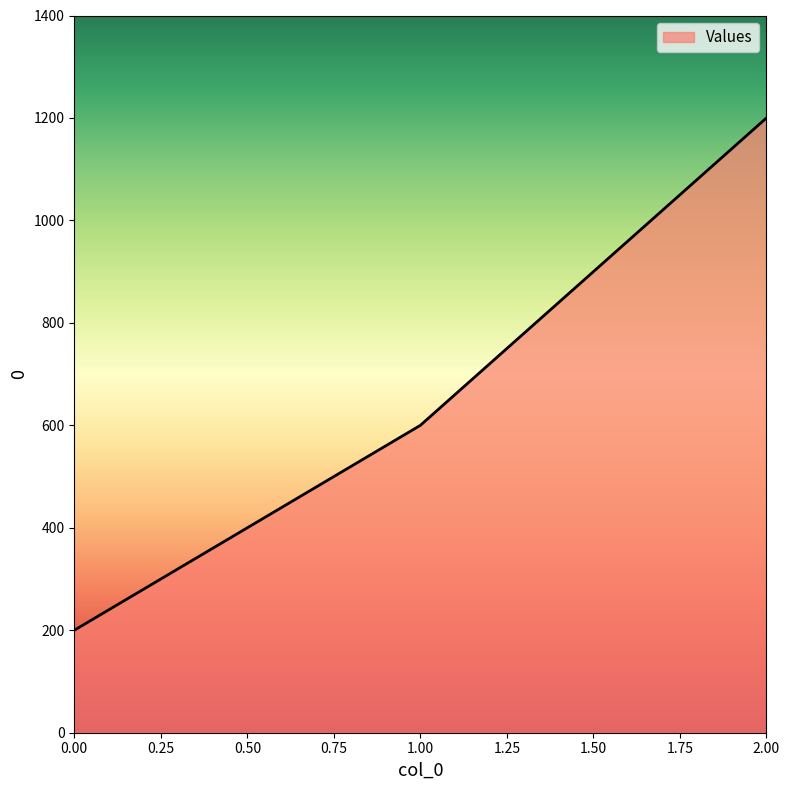

At which category does the chart reach its peak across all series?

2.00